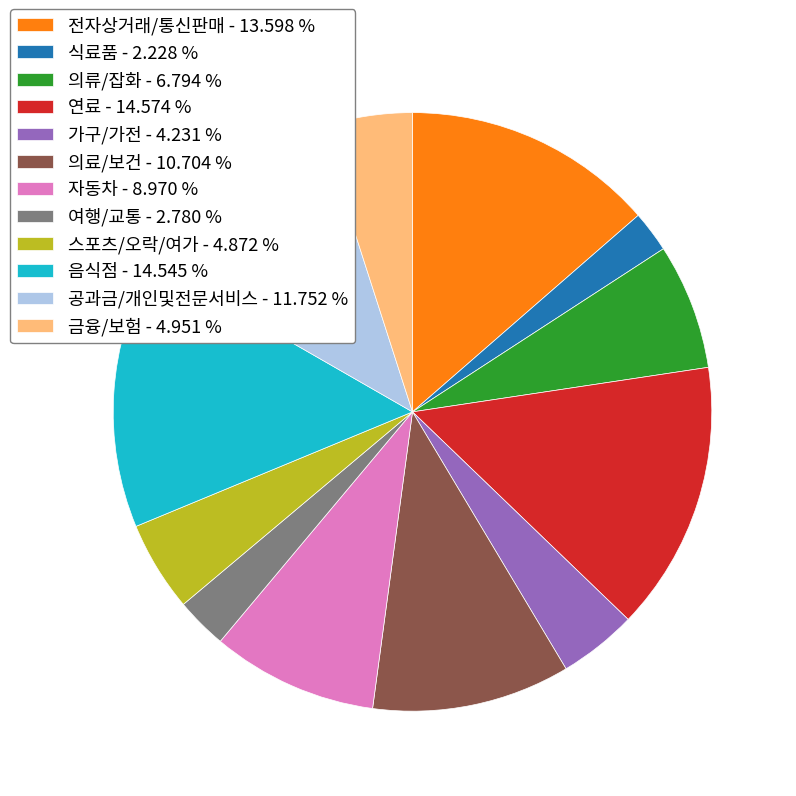

Is the sum of 전자상거래/통신판매 - 13.598 % and 가구/가전 - 4.231 % greater than half?

No